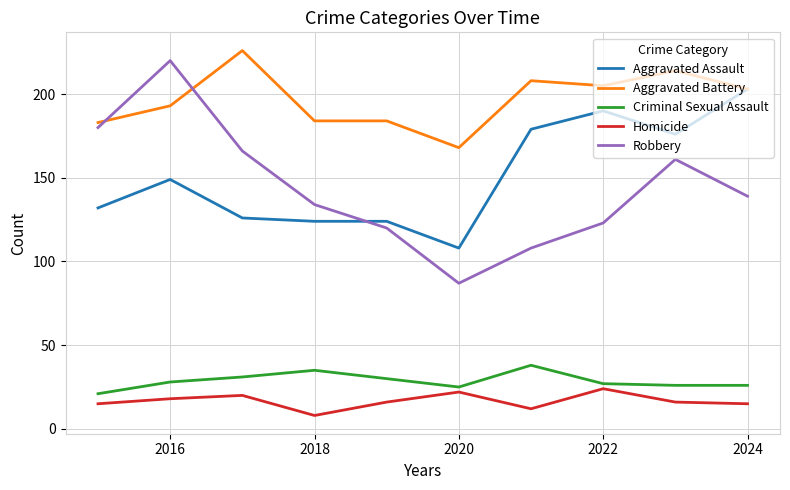

True or false: Aggravated Battery and Robbery intersect in this chart.

True